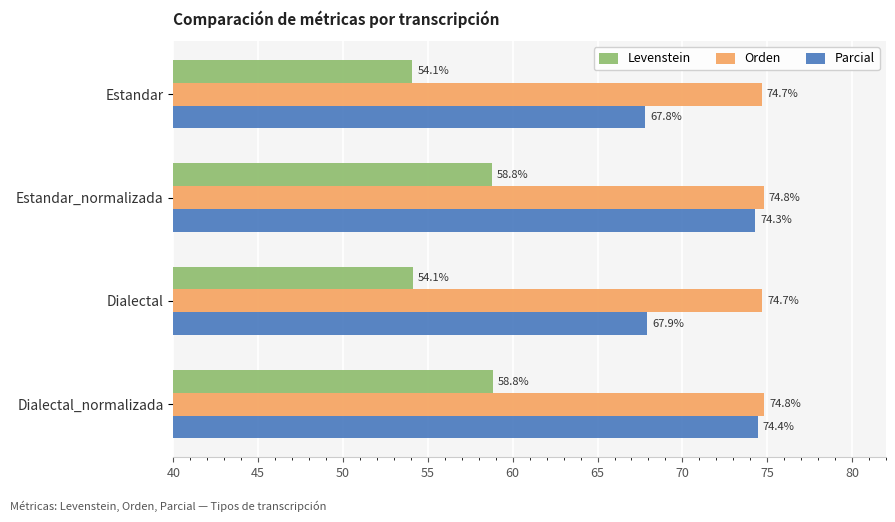

Which series changed the most between Estandar_normalizada and Dialectal_normalizada?

Parcial